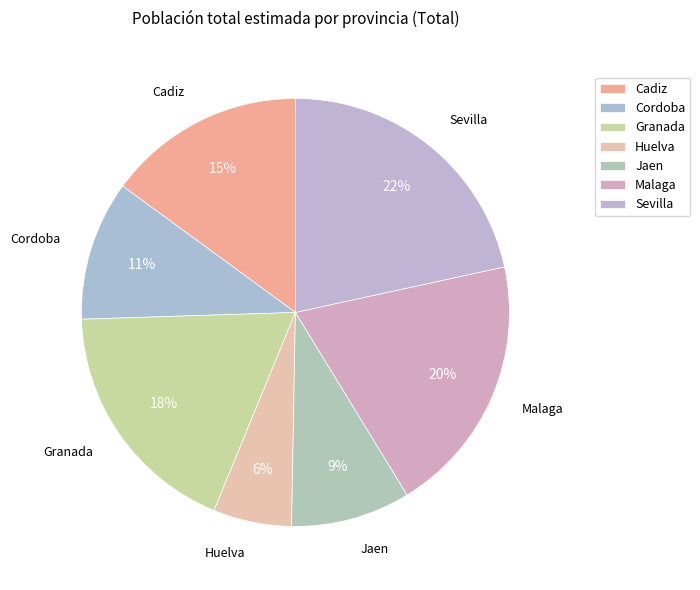

To the nearest percent, what portion does Huelva represent?

6%